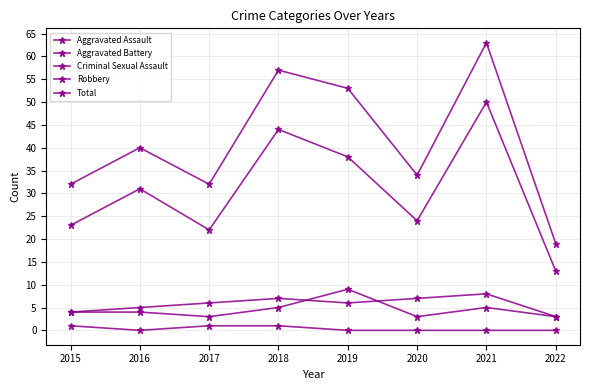

Which has a higher value, 2021 or 2022?

2021